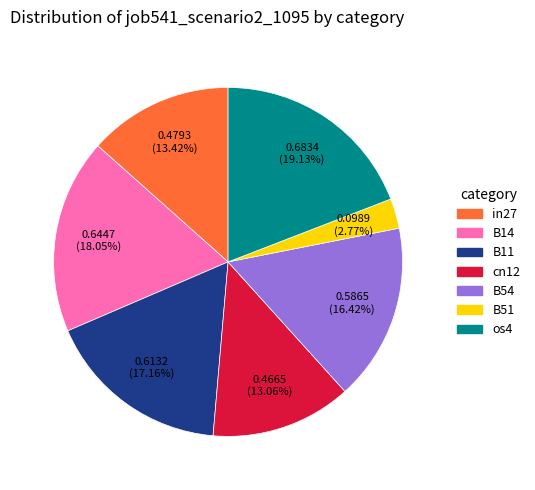

To the nearest percent, what is the average slice percentage?

14%